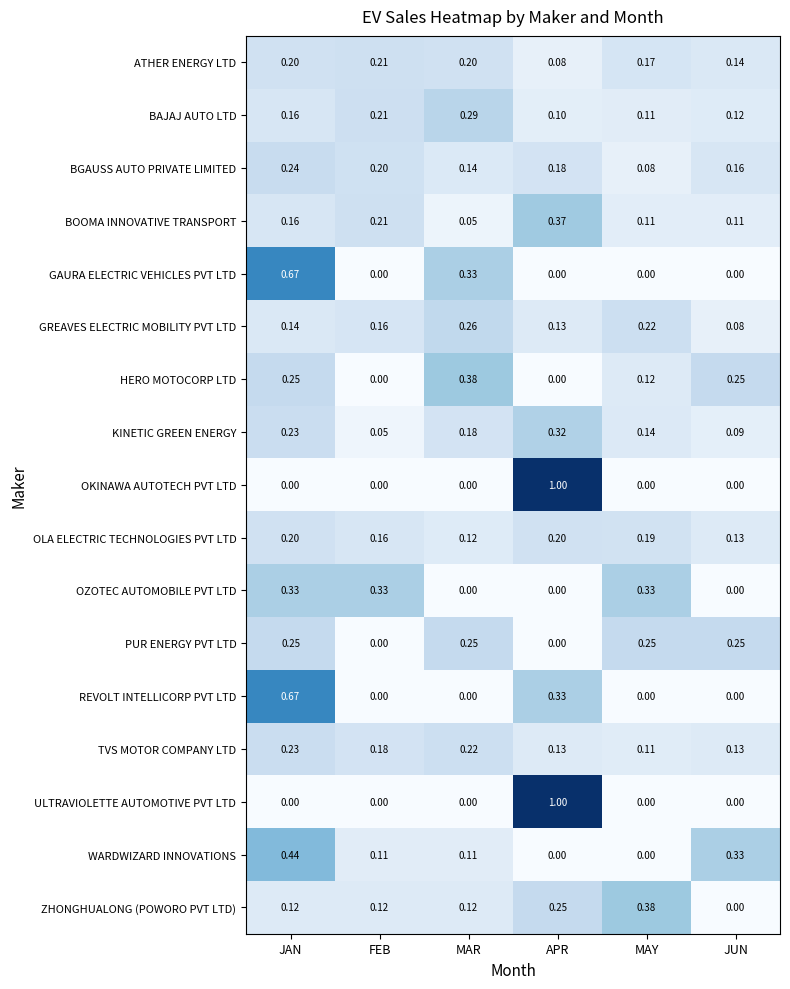

At which label is ATHER ENERGY LTD closest to 0?

APR